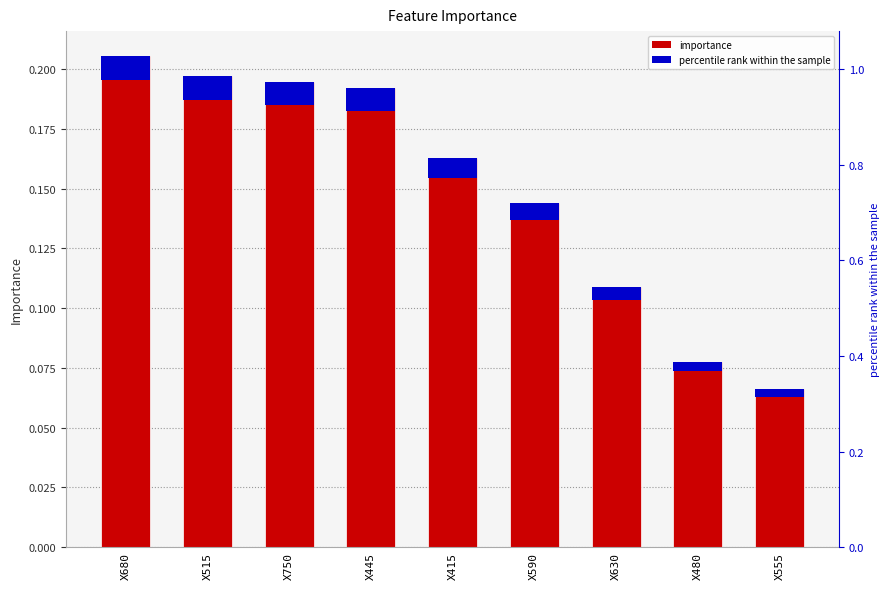

Between X680 and X515, which is larger?

X680